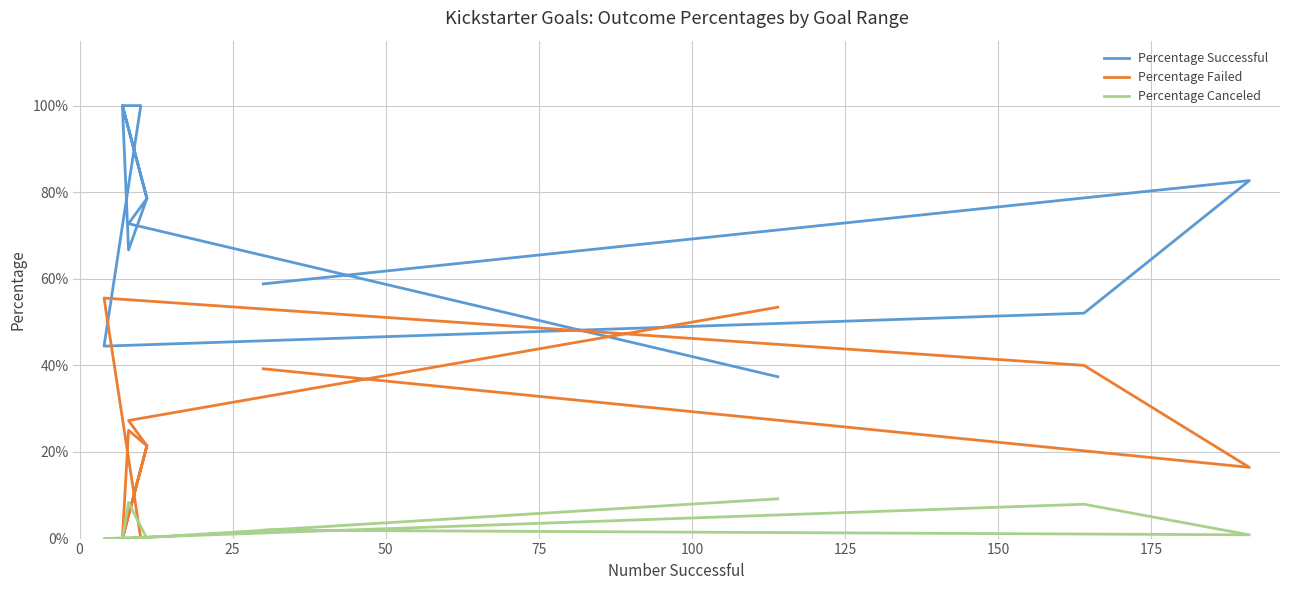

What is the approximate value of Percentage Failed at 175?

0.2